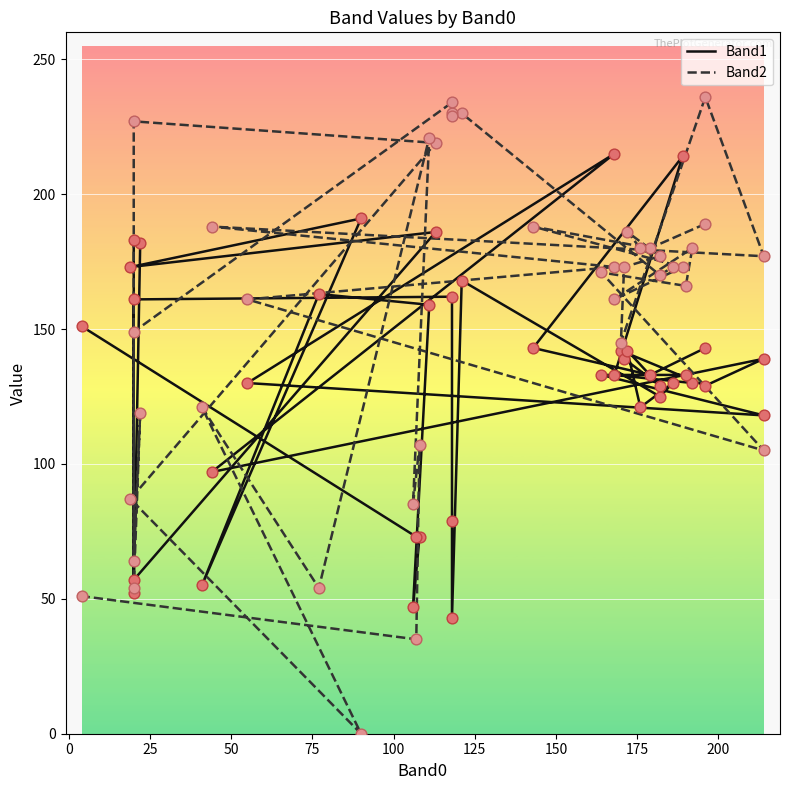

Which series contains the lowest Y value?

Band2